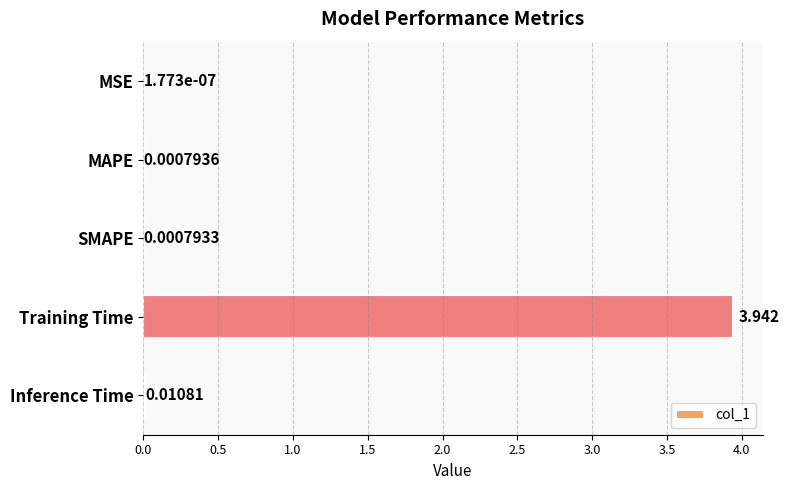

Between Inference Time and SMAPE, which is larger?

Inference Time